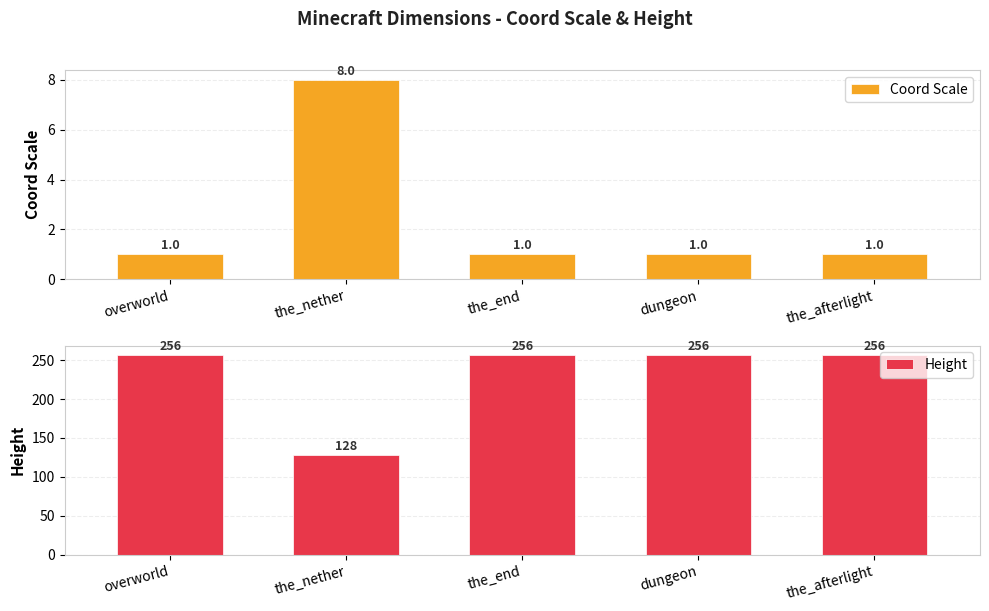

Reading right to left, extract all data points from this chart.

Coord Scale: the_afterlight=1	dungeon=1	the_end=1	the_nether=8	overworld=1
Height: the_afterlight=256	dungeon=256	the_end=256	the_nether=128	overworld=256